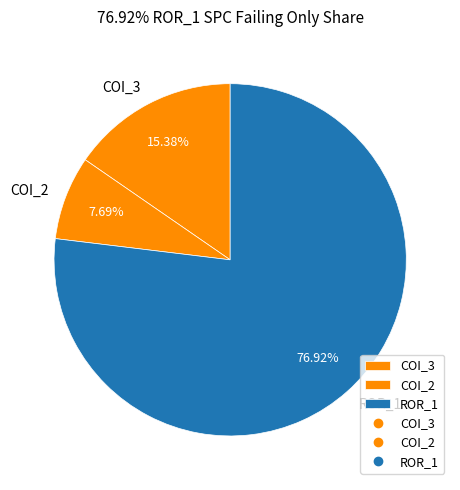

Is the sum of COI_2 and ROR_1 greater than half?

Yes